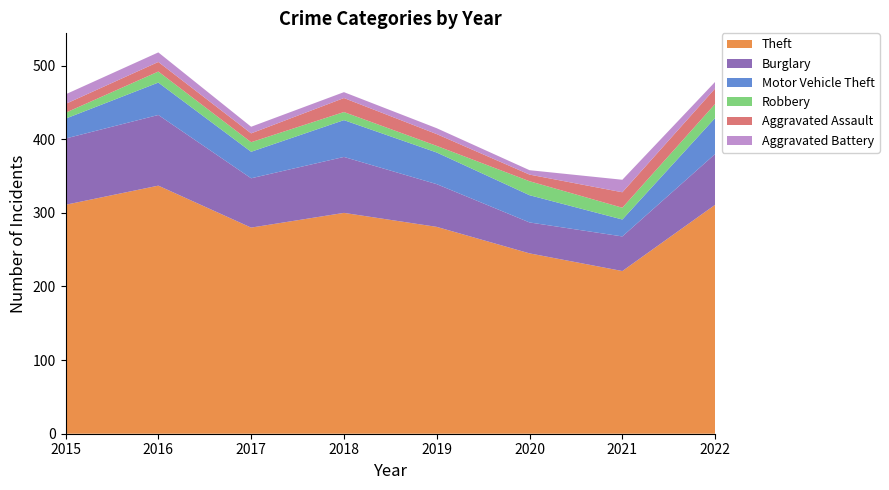

Reading right to left, list all the values displayed in this chart.

Theft: 311	221	245	281	300	280	337	311
Burglary: 69	47	42	58	76	67	96	90
Motor Vehicle Theft: 49	23	37	43	50	36	44	27
Robbery: 19	16	19	9	11	13	15	8
Aggravated Assault: 21	21	9	16	19	12	13	12
Aggravated Battery: 9	17	6	8	8	9	13	13